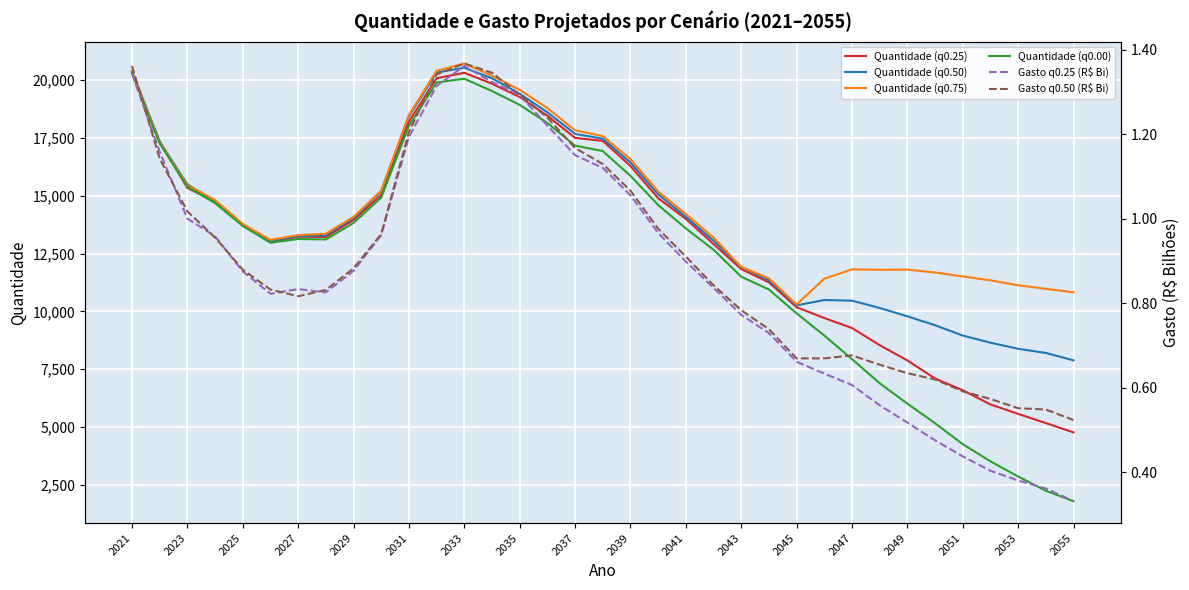

At how many categories does at least one series exceed 3099?

35